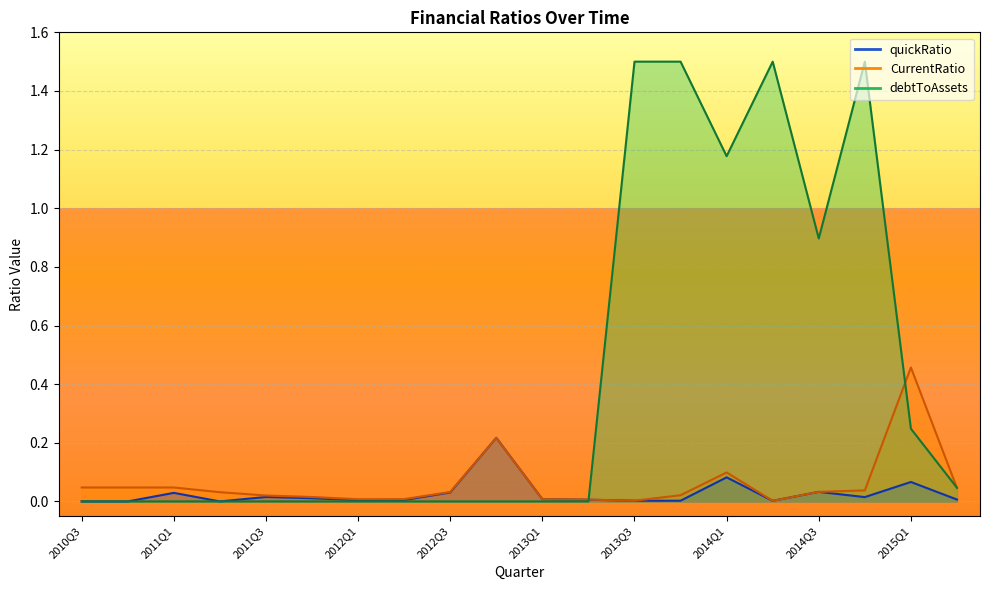

Which series has the largest range (max minus min)?

CurrentRatio